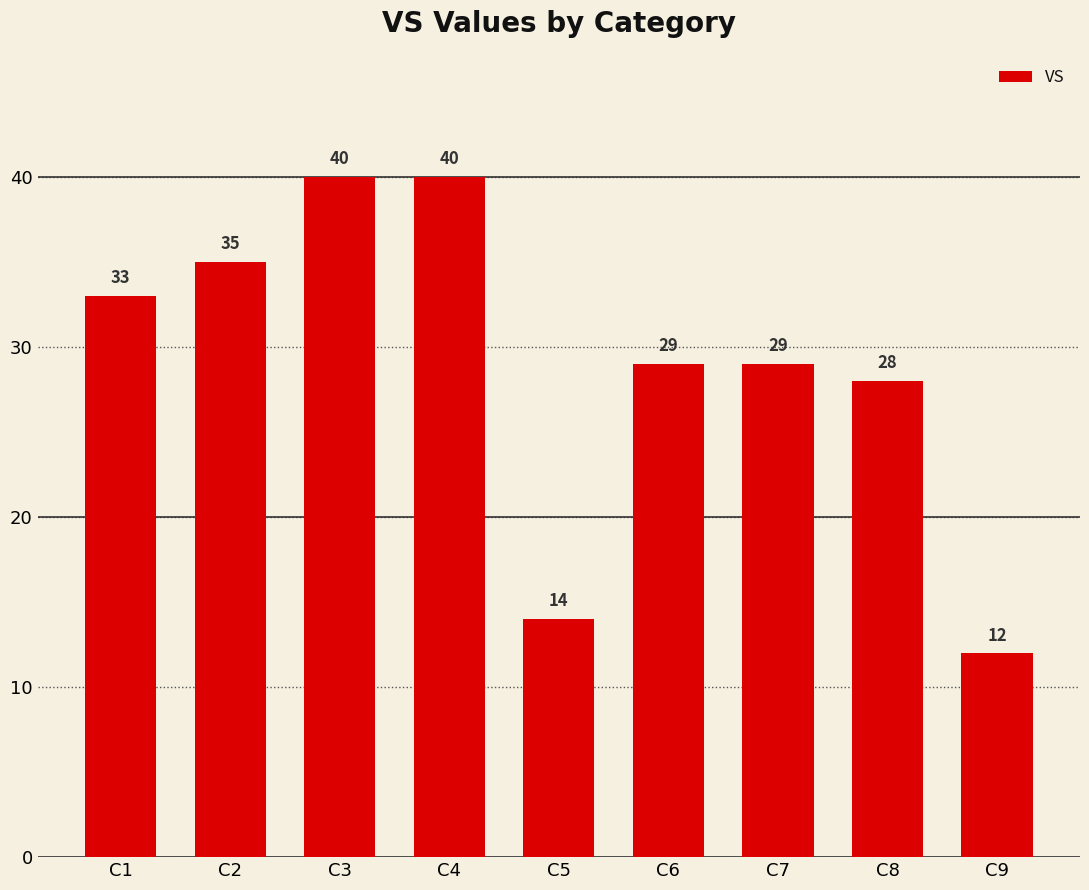

Reading right to left, transcribe all the data shown in this chart.

12	28	29	29	14	40	40	35	33